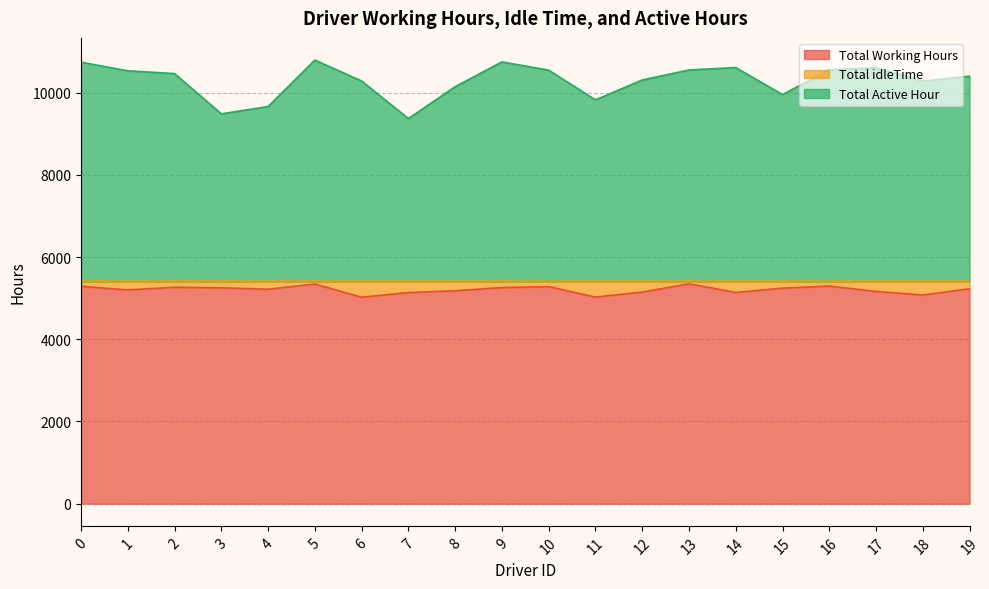

Which series has the largest total across all categories?

Total Active Hour